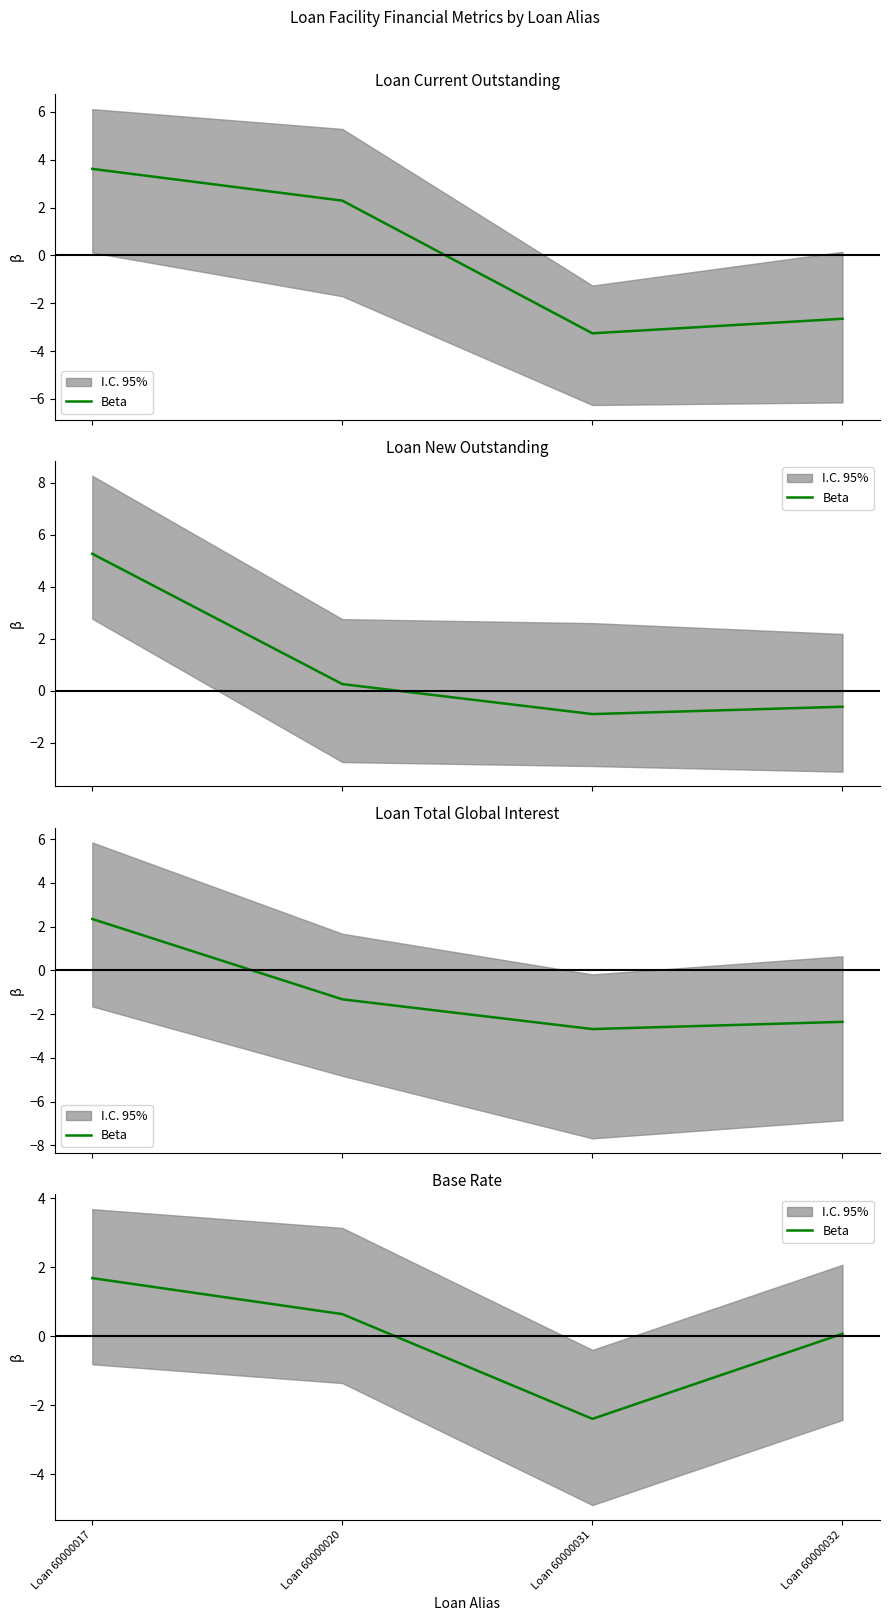

What is the change in value from Loan 60000031 to Loan 60000032?

+2.5